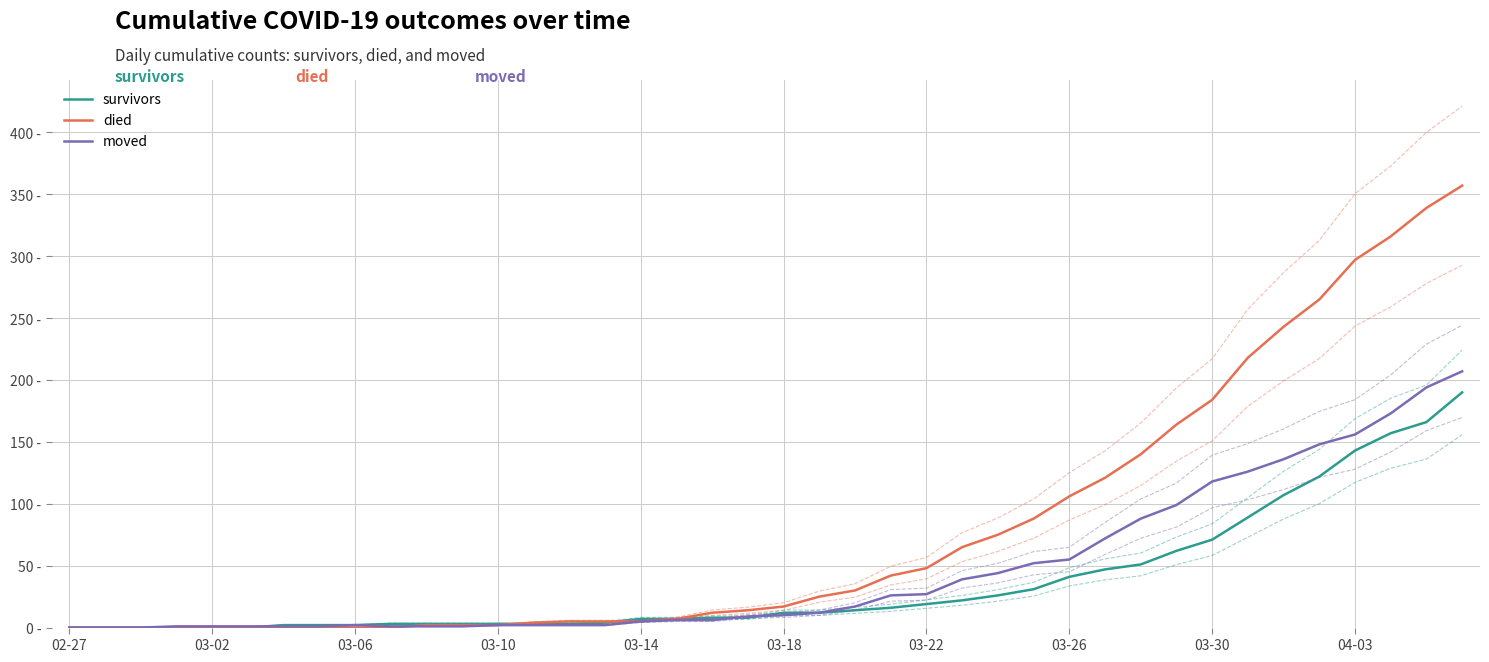

List the series in order of their overall mean, lowest first.

survivors, moved, died